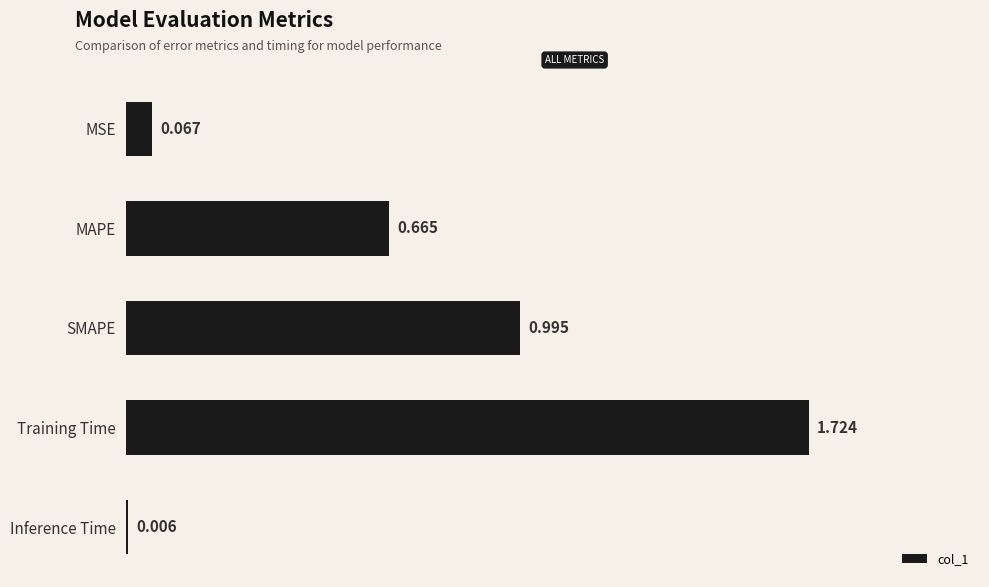

Between SMAPE and Inference Time, which is larger?

SMAPE